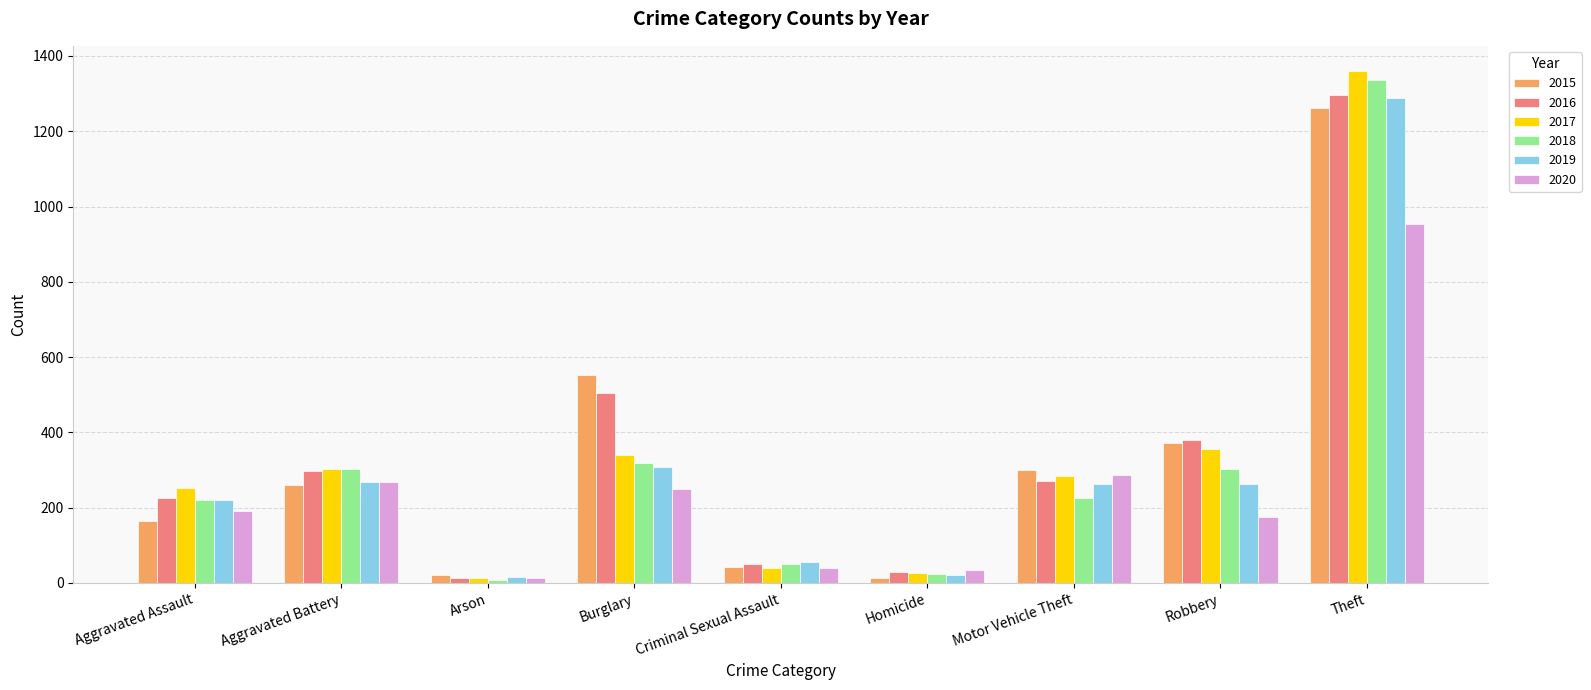

Read the 2017 value at Aggravated Battery.

303